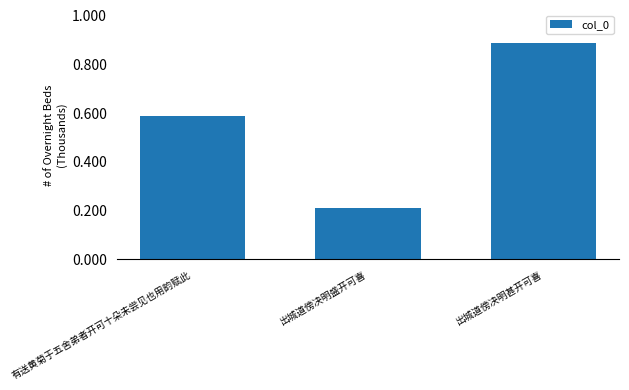

List the labels in order of value, largest first.

出城道傍决明甚开可喜, 有送黄菊于五舍弟者开可十朵未尝见也用韵赋此, 出城道傍决明盛开可喜